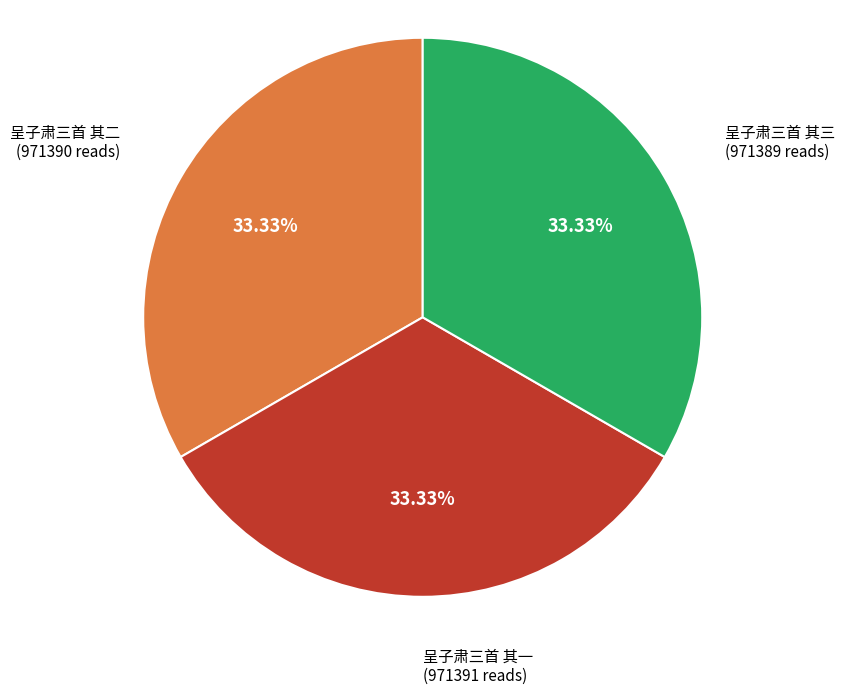

Does any single category account for the majority?

No